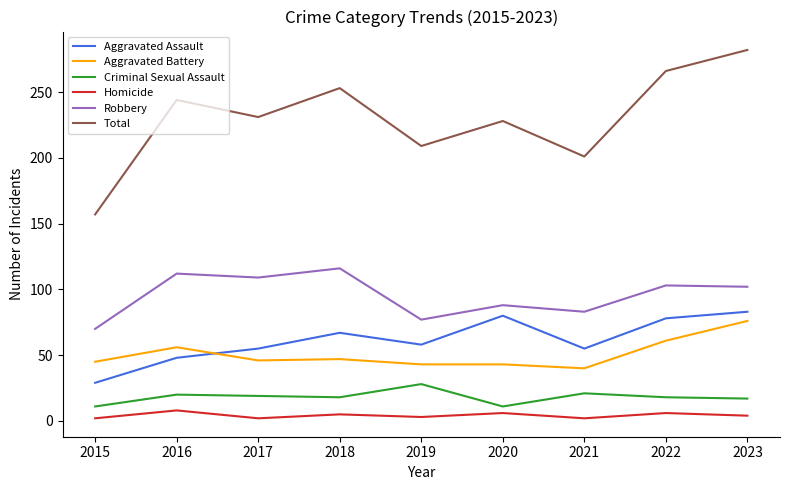

Which series has the widest spread of values?

Total